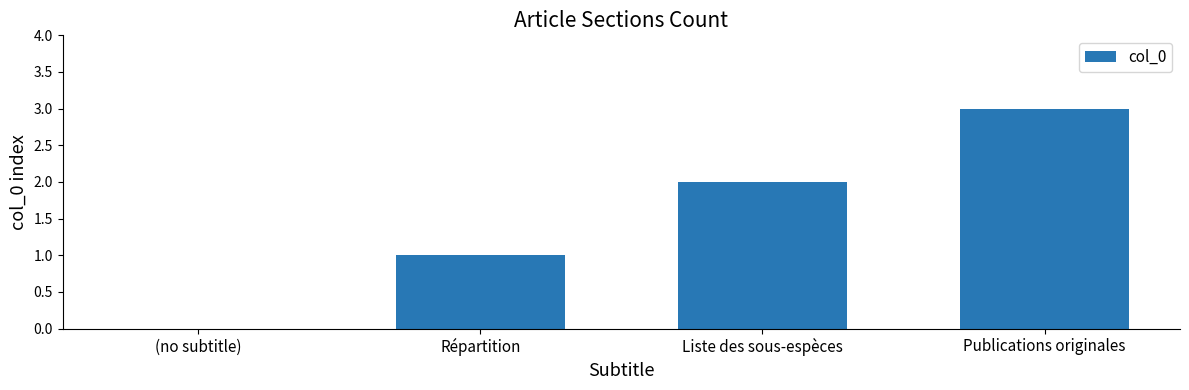

What is the sum of the values at Publications originales and Liste des sous-espèces?

5